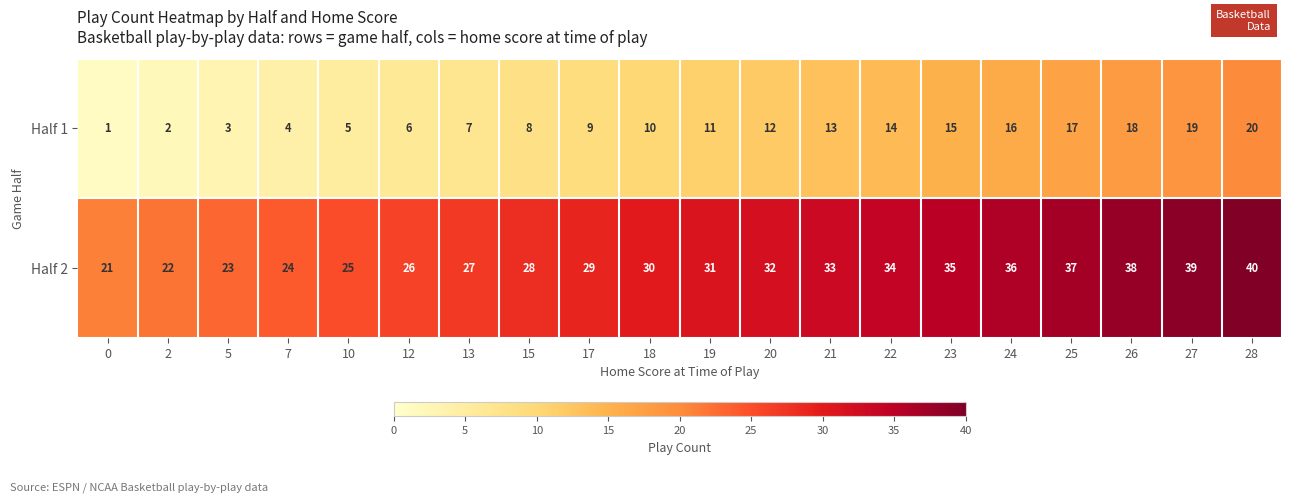

List the labels in order of Half 2 value, smallest first.

0, 2, 5, 7, 10, 12, 13, 15, 17, 18, 19, 20, 21, 22, 23, 24, 25, 26, 27, 28